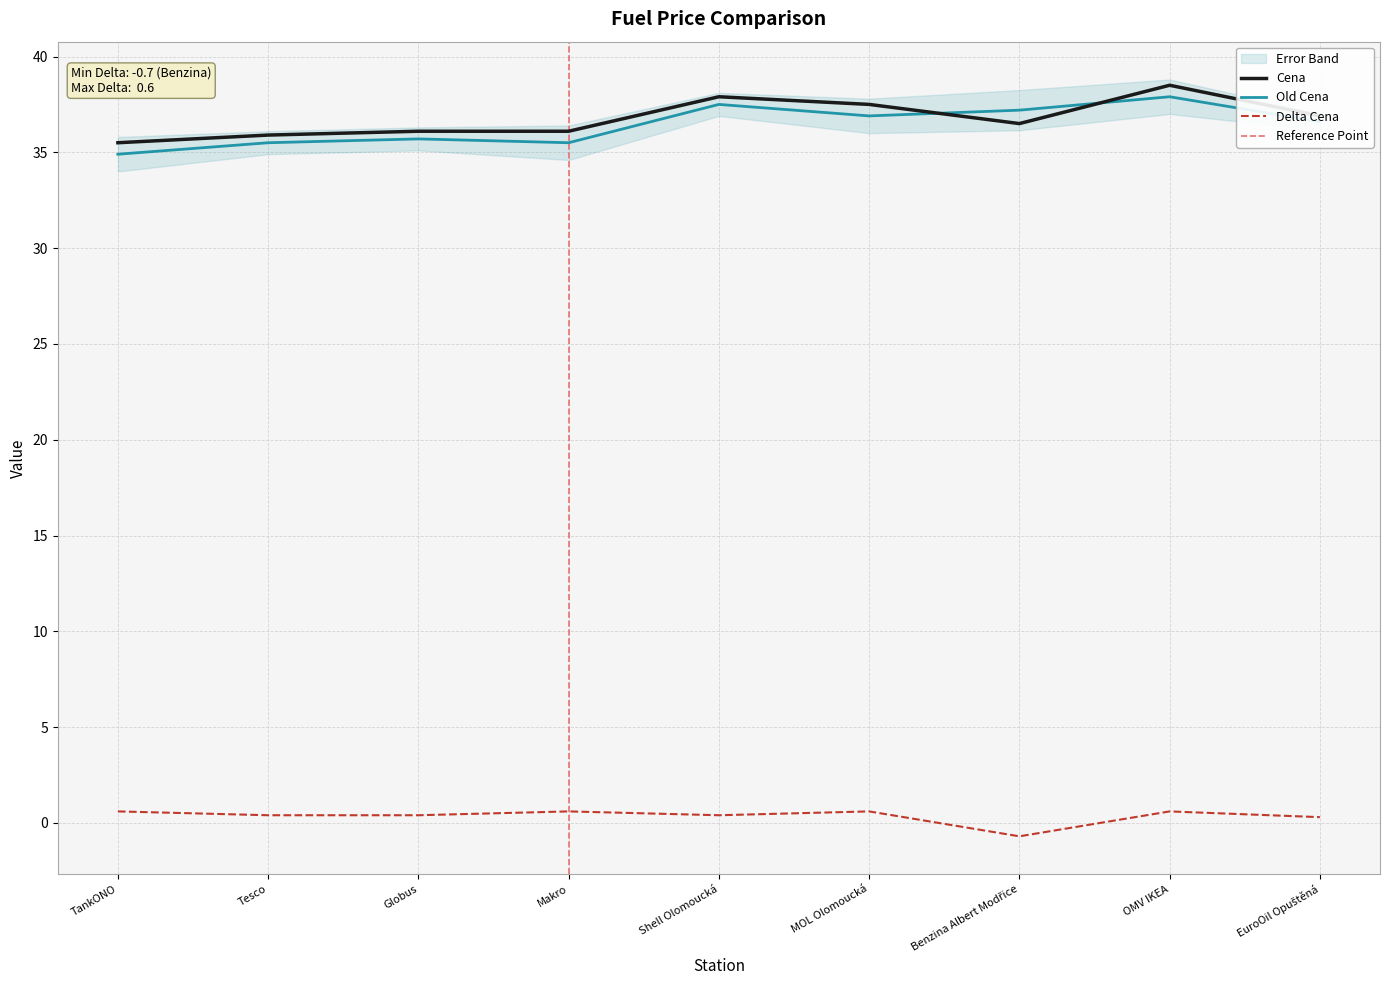

What is the sum of all Old Cena values?

327.7